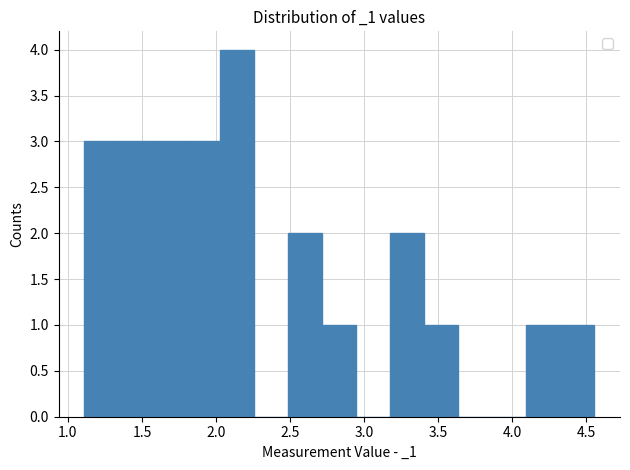

Reading left to right, list every bar in this chart as the range it spans on the x-axis followed by its height. Neither the bar edges nor the heights are printed on the chart, so give them approximately, as read against the axes.

1.10 to 1.35: 3
1.35 to 1.55: 3
1.55 to 1.80: 3
1.80 to 2.05: 3
2.05 to 2.25: 4
2.25 to 2.50: 0
2.50 to 2.70: 2
2.70 to 2.95: 1
2.95 to 3.20: 0
3.20 to 3.40: 2
3.40 to 3.65: 1
3.65 to 3.85: 0
3.85 to 4.10: 0
4.10 to 4.35: 1
4.35 to 4.55: 1